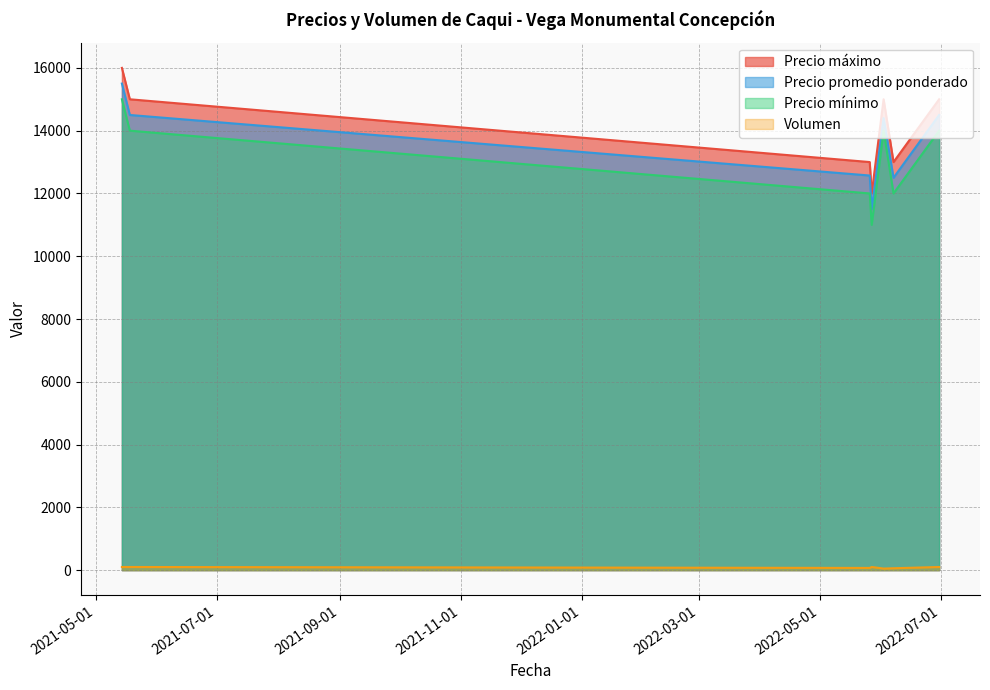

What is the maximum value for Precio máximo?

16000